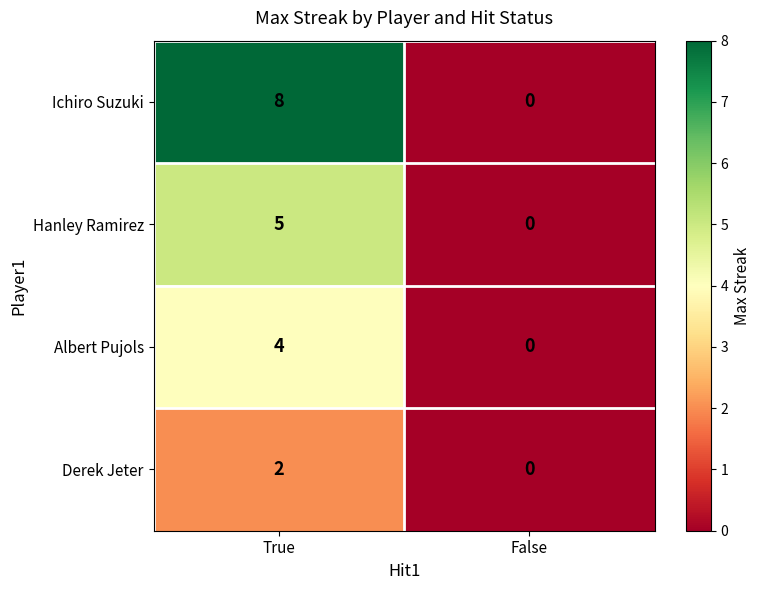

The Albert Pujols series shows 4 at True. True or false?

True